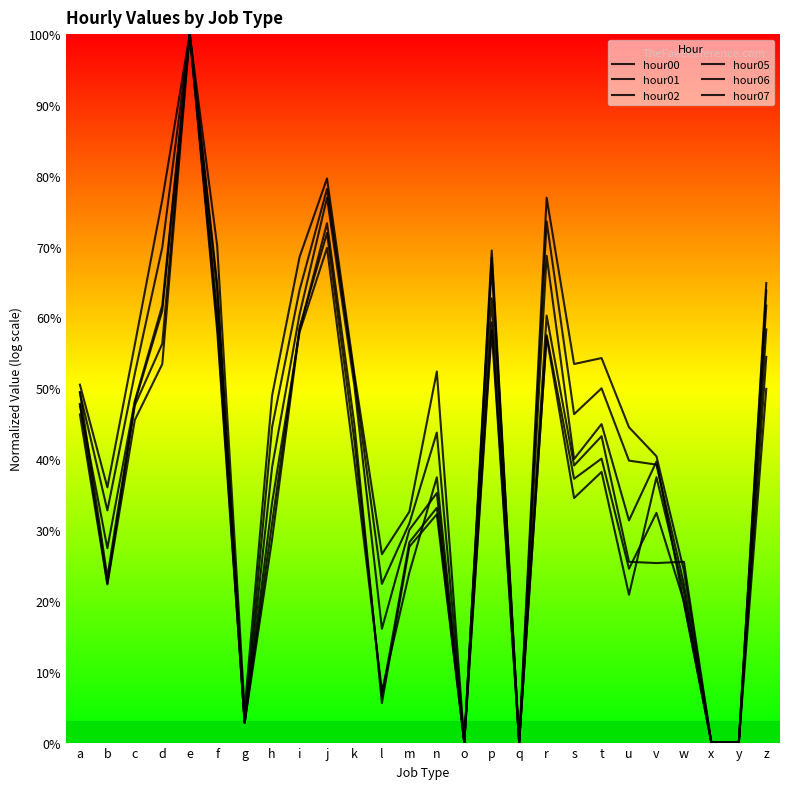

Is this an area chart (filled region under the line)?

No